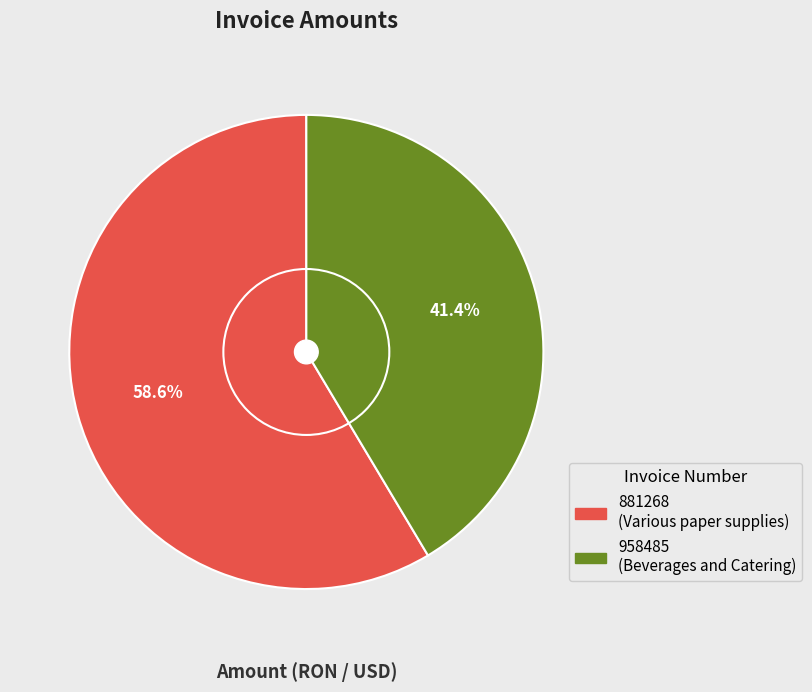

Does any single category account for the majority?

Yes